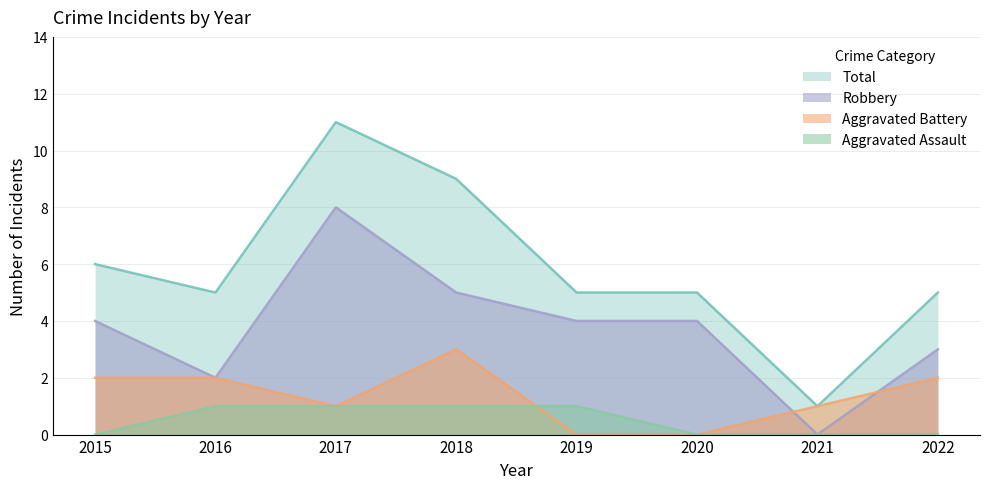

Which has a higher value, 2017 or 2019?

2017